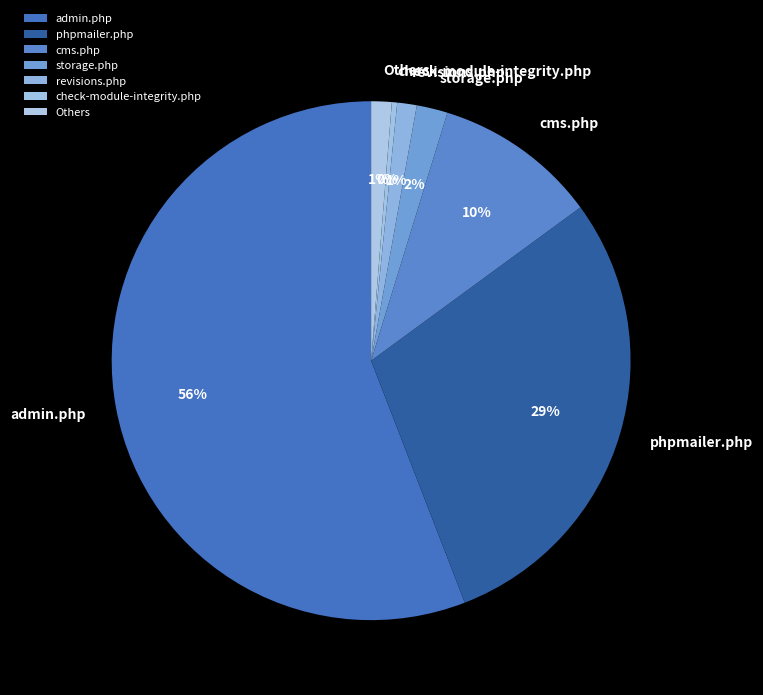

What is the majority slice?

admin.php